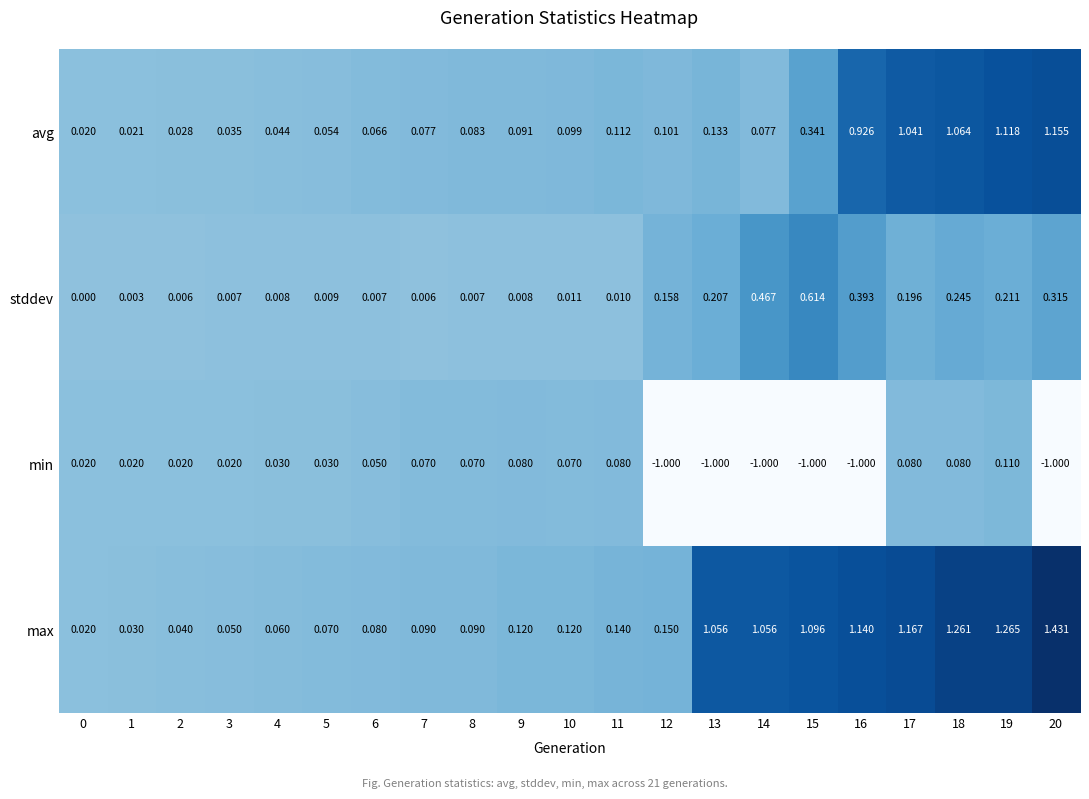

Which series has the largest total across all categories?

max